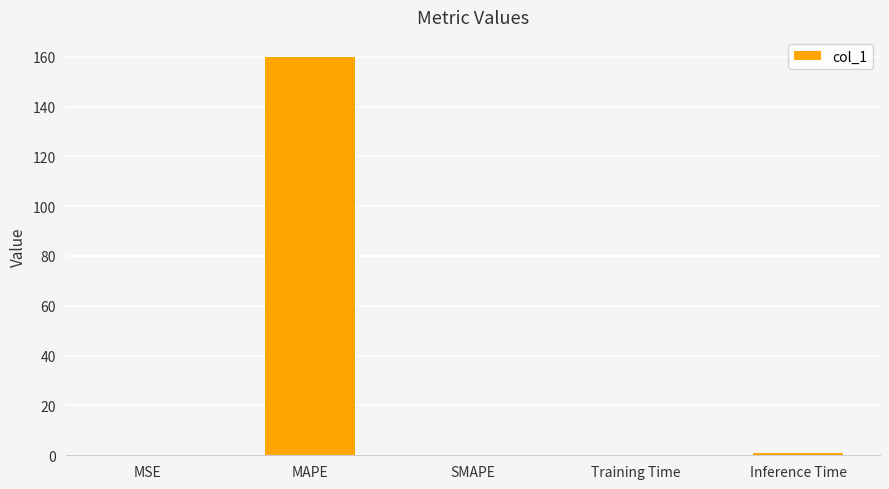

What is the average value?

32.3